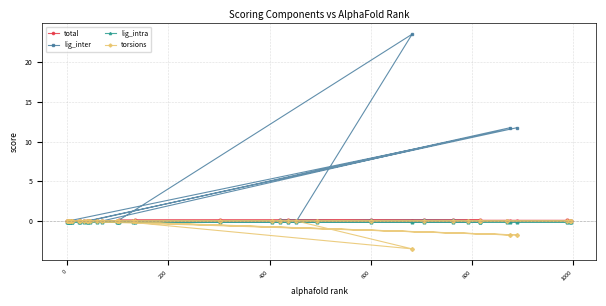

What is the maximum value shown in the chart?

23.6